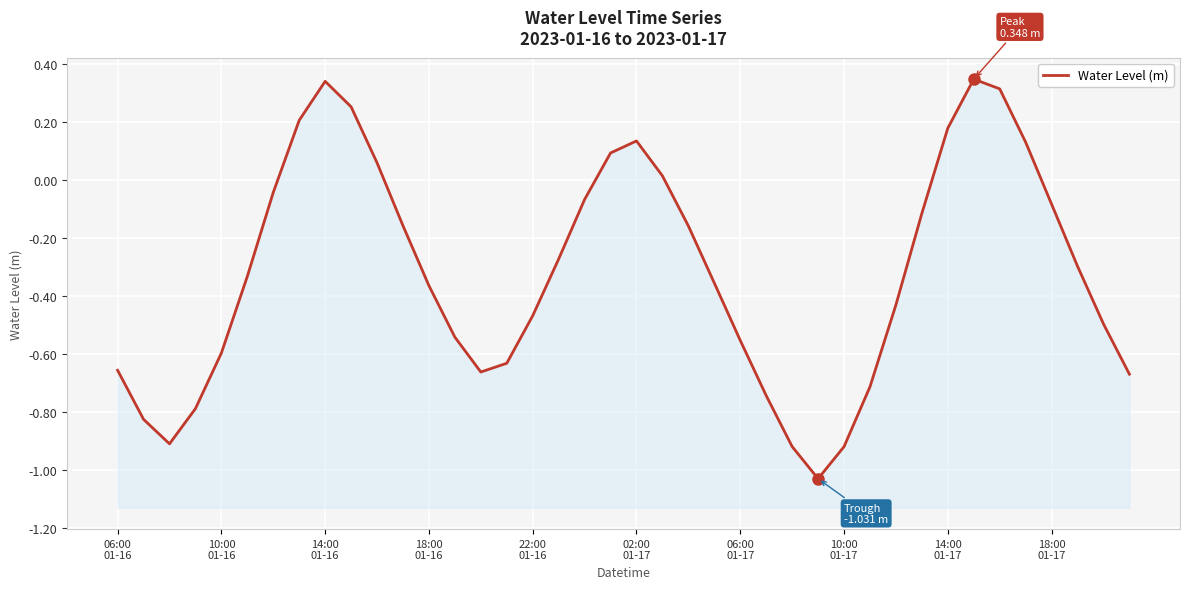

What is the change in value from 23 to 31?

+0.2